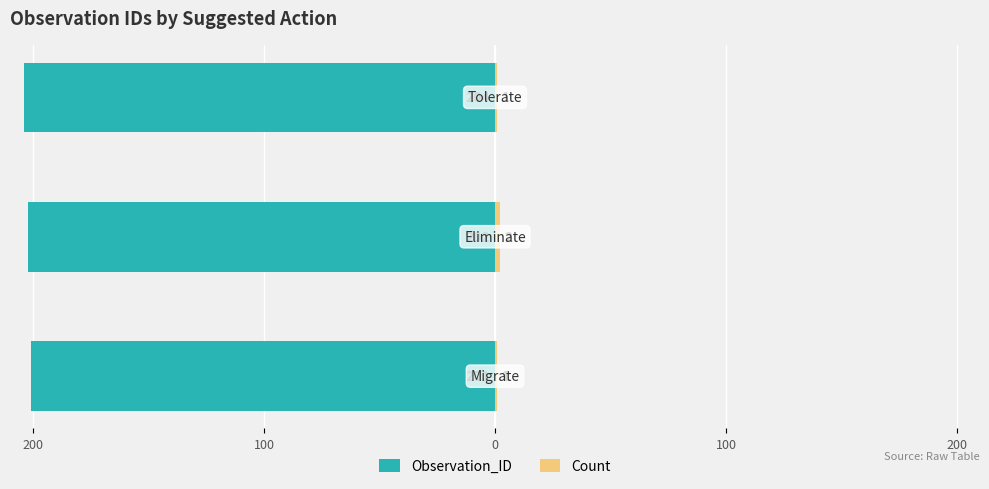

What is the minimum value shown in the chart?

-204